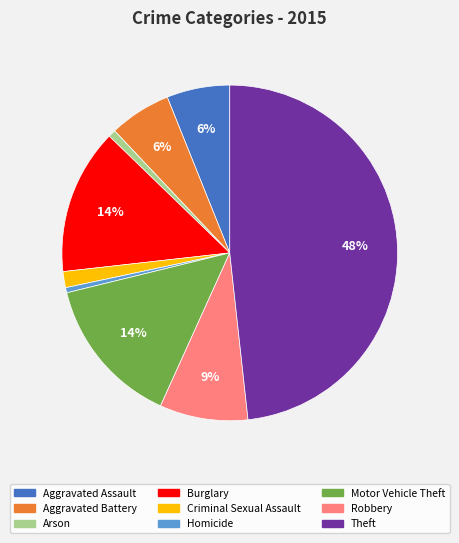

Is the sum of Aggravated Battery and Theft greater than half?

Yes